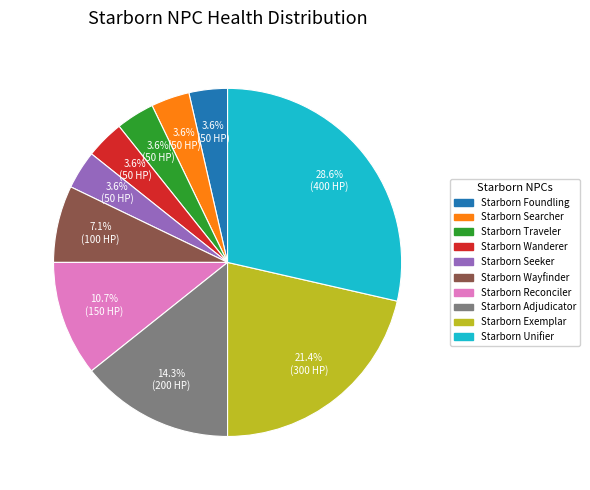

What percentage is the Starborn Reconciler slice, to the nearest percent?

11%